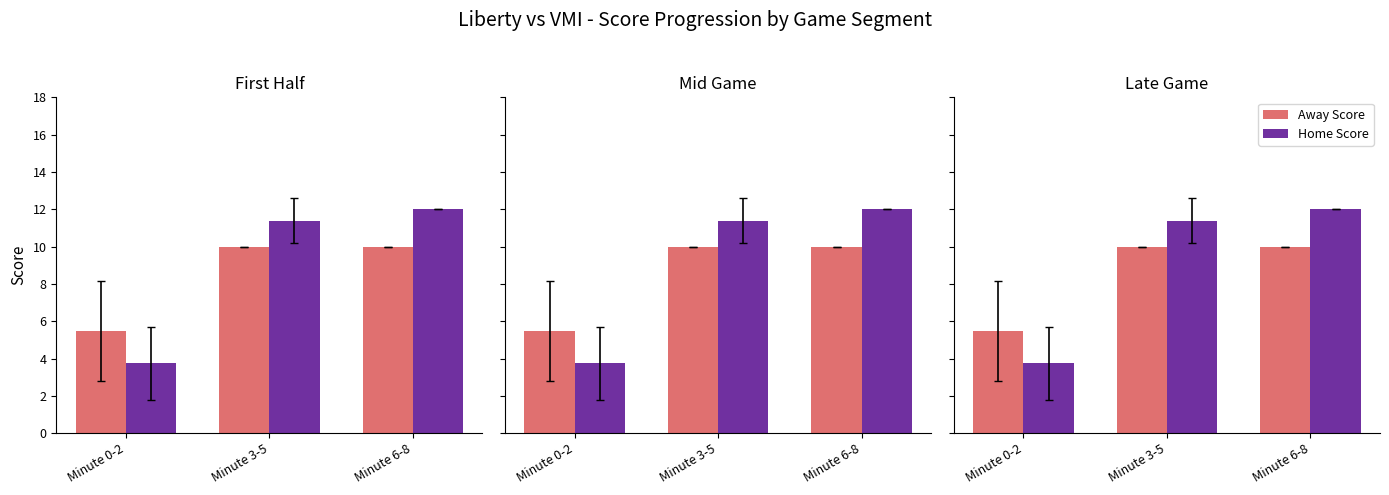

At which label does Away Score reach its minimum?

Minute 0-2